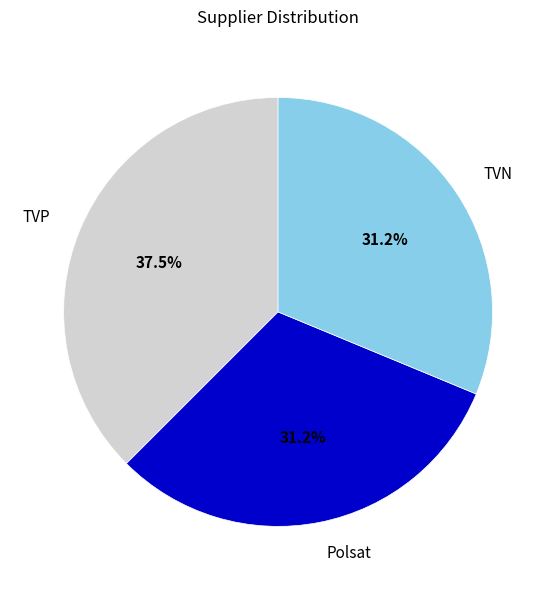

What is the largest slice in the pie chart?

TVP